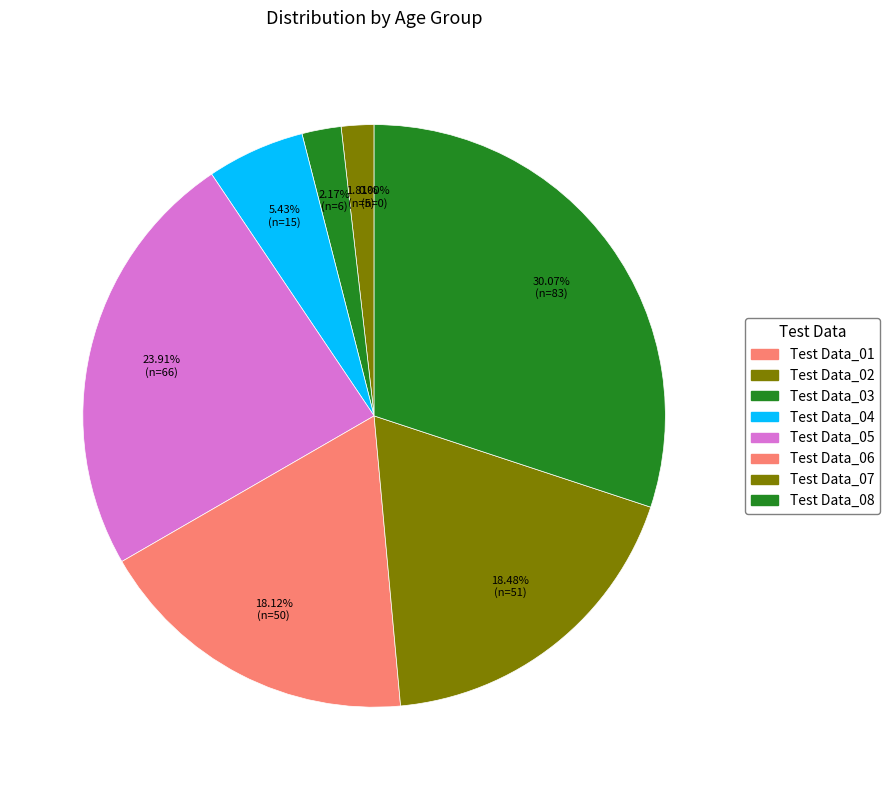

What is the change in value from Test Data_01 to Test Data_02?

+5